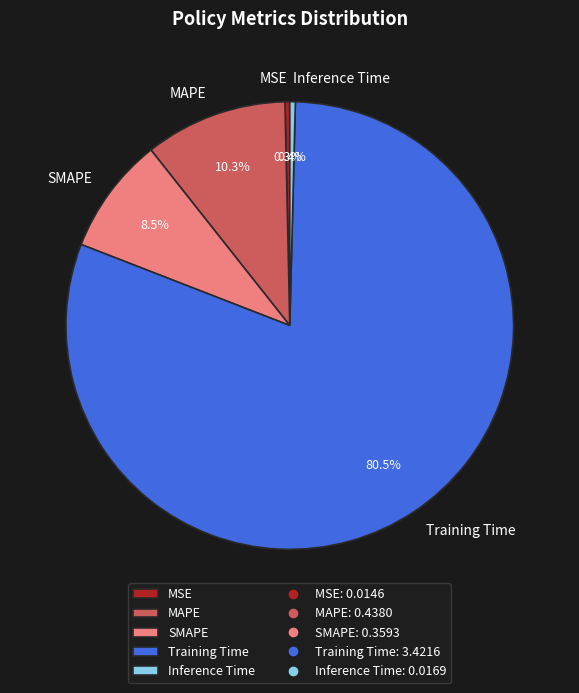

How many slices are in this pie chart?

5